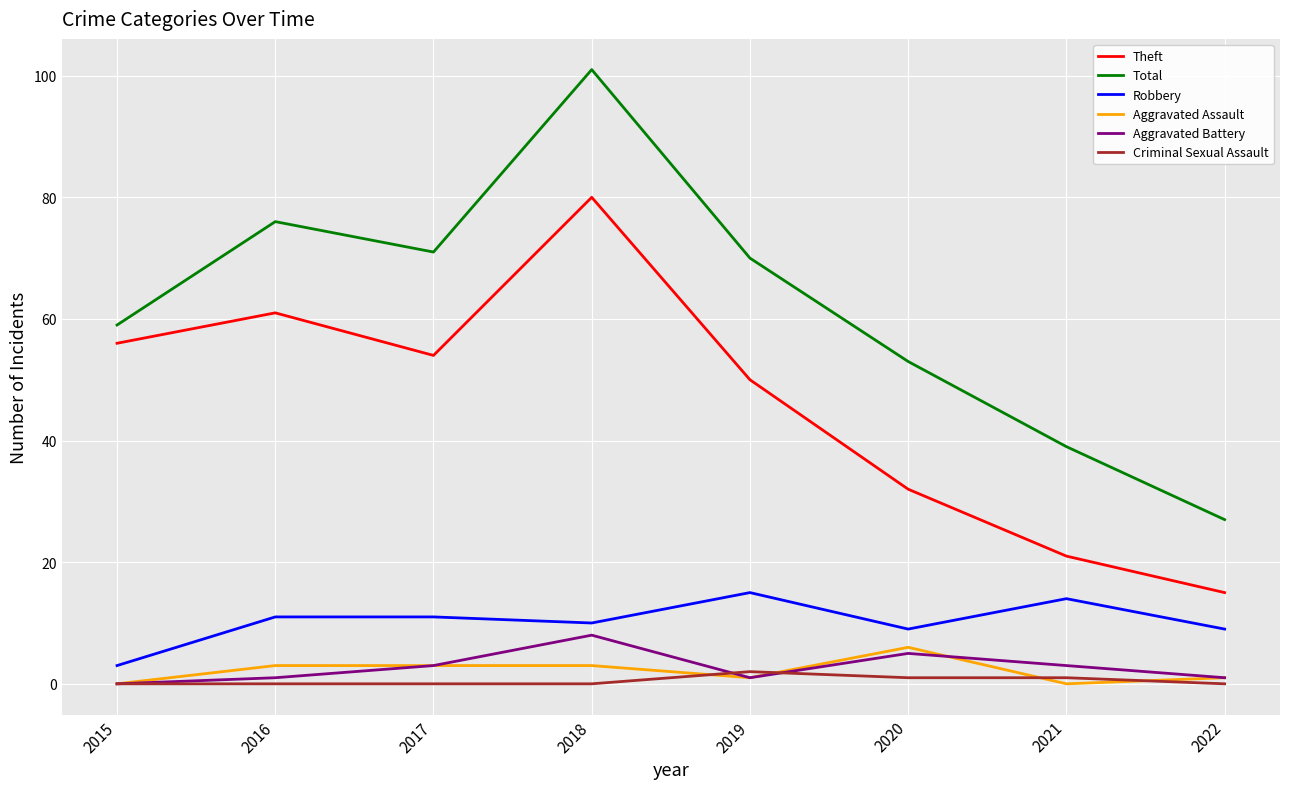

True or false: Robbery has a value of 11 at 2016.

True